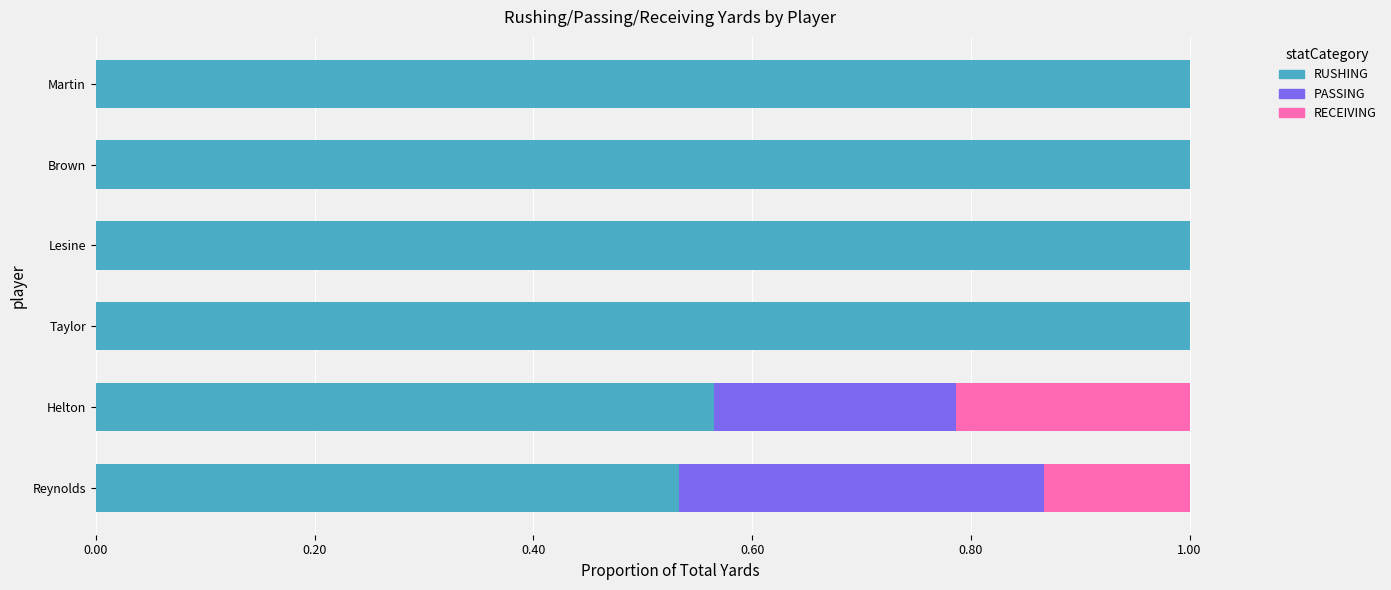

What is the total value across all series at Brown?

1.0